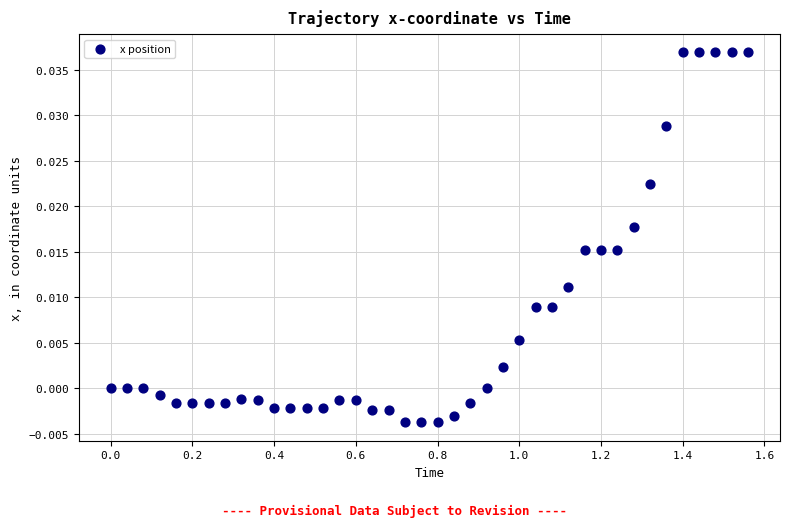

What is the range of X values (max minus min)?

1.6